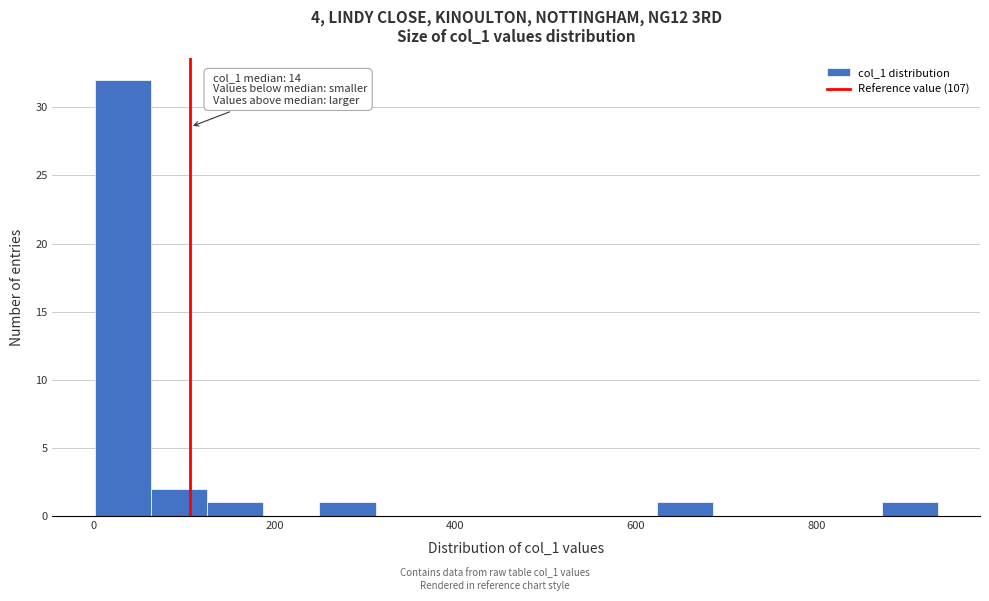

Around what value on the x-axis is the tallest bar? Give the approximate position of its centre, as read against the axis.

40